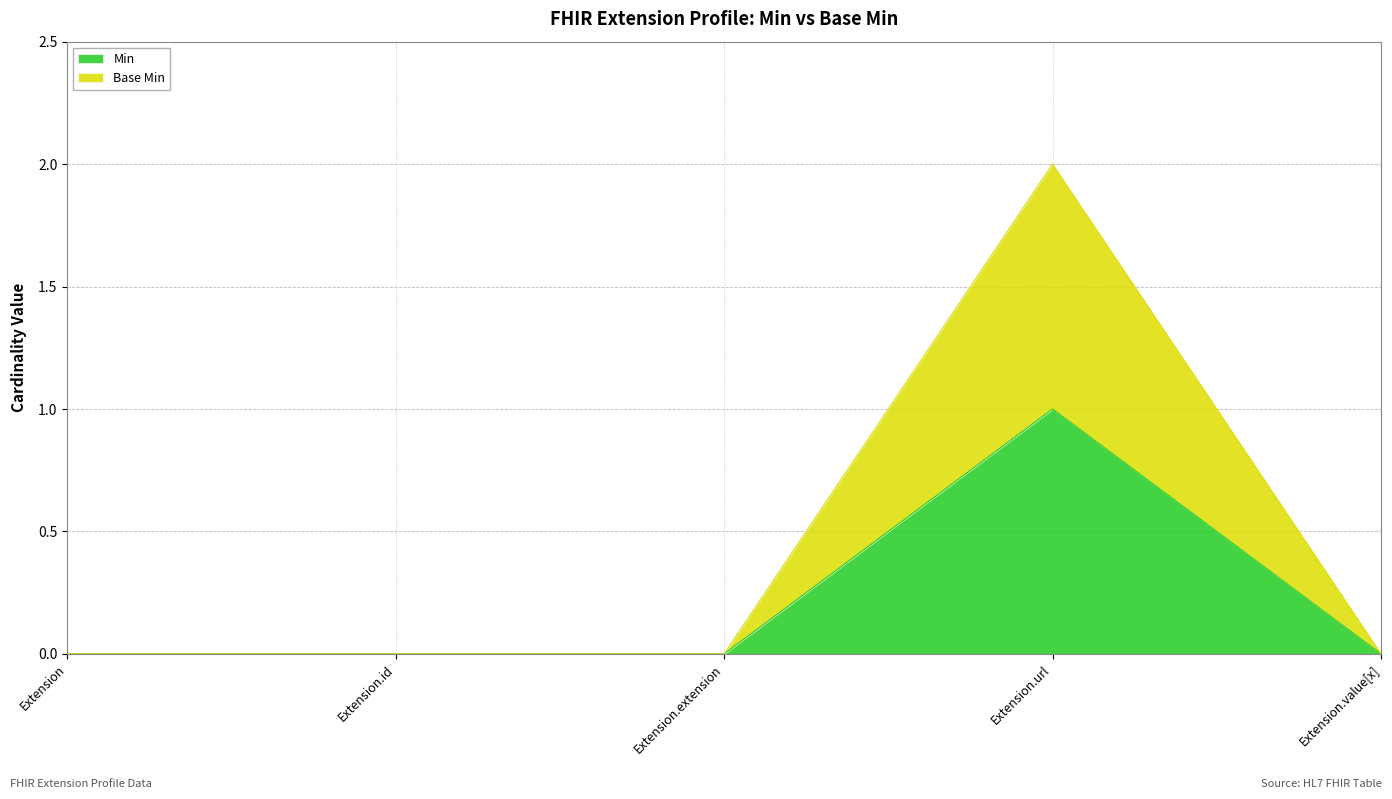

Does the chart have visible grid lines?

Yes